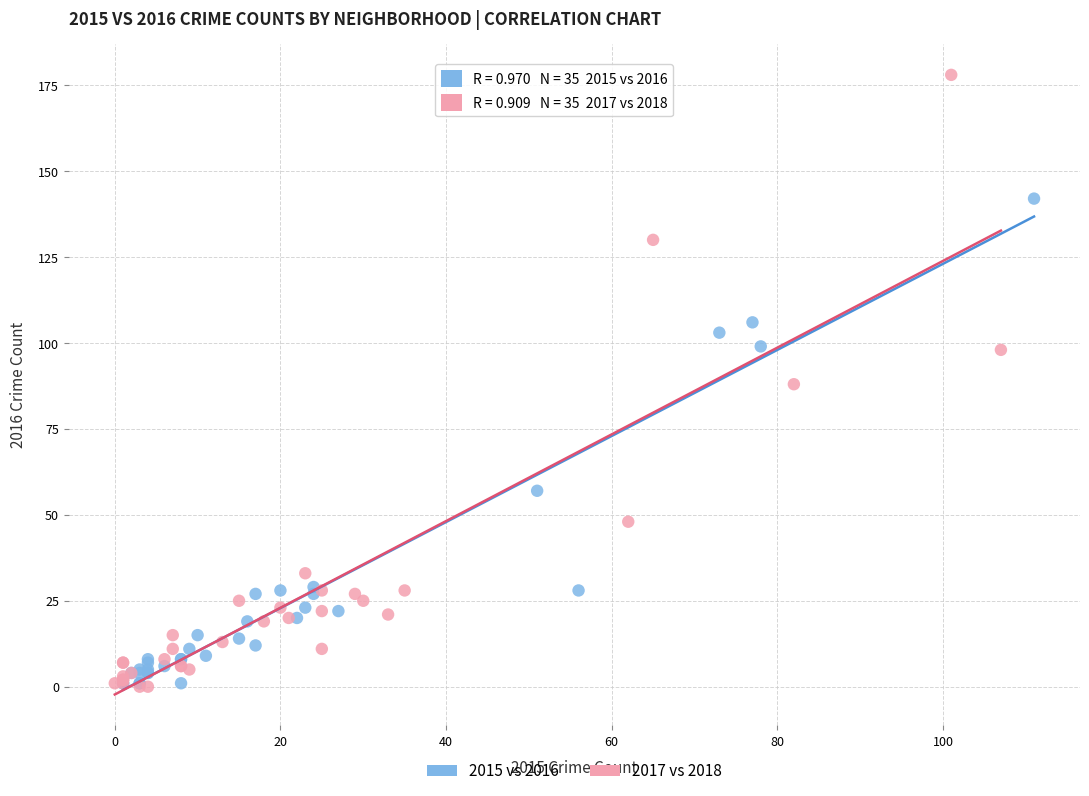

Which series reaches the maximum Y coordinate?

2017 vs 2018